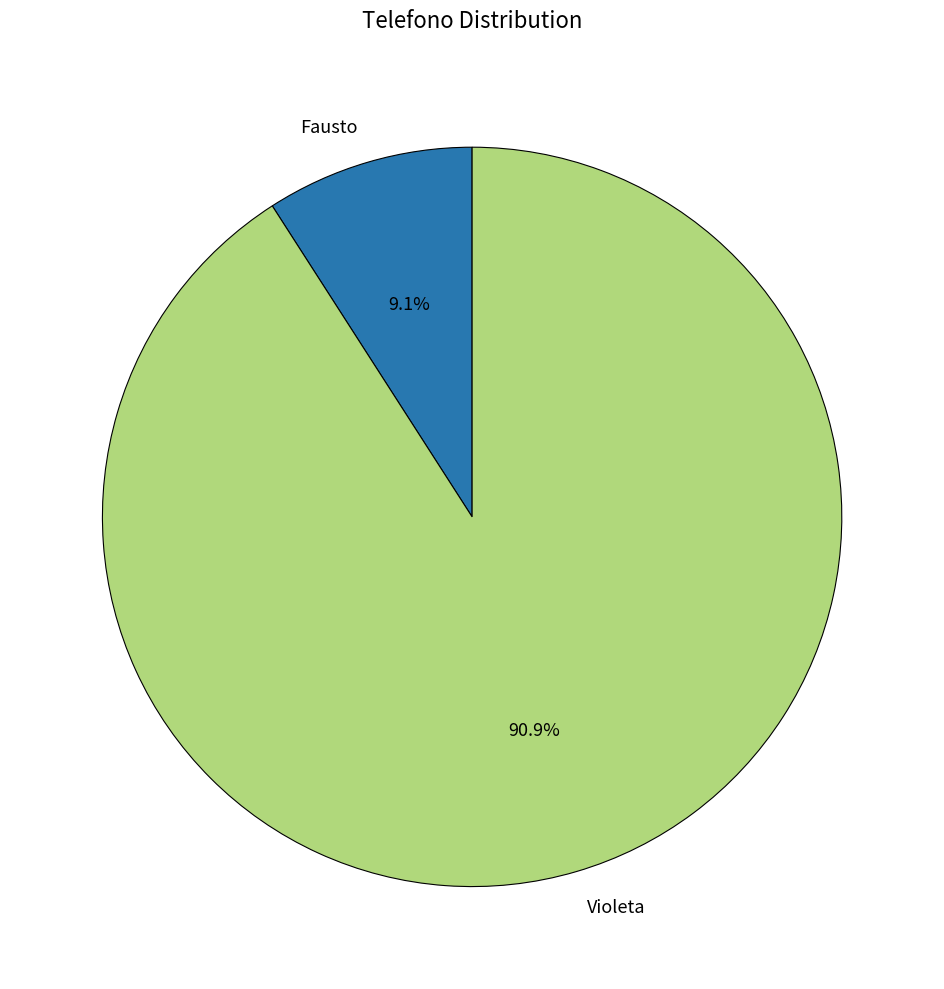

What is the smallest slice in the pie chart?

Fausto